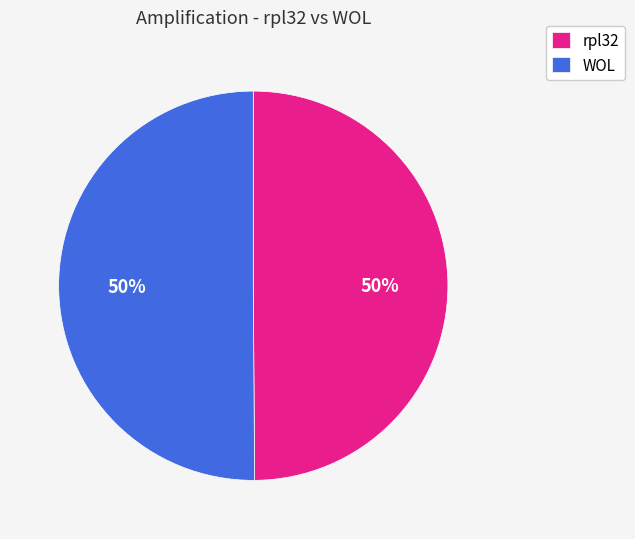

Combined, do rpl32 and WOL account for over 50%?

Yes